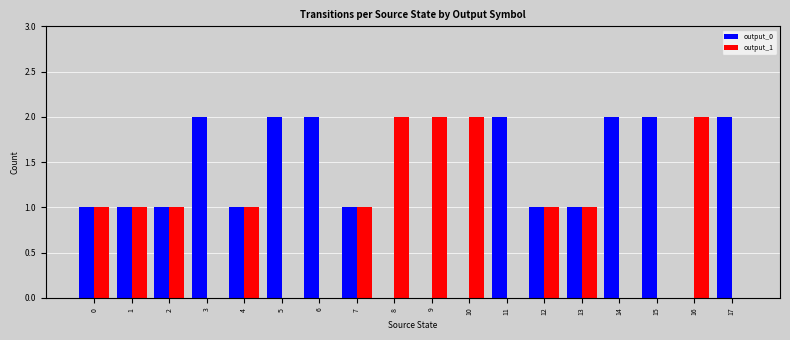

Which series has the largest total across all categories?

output_0